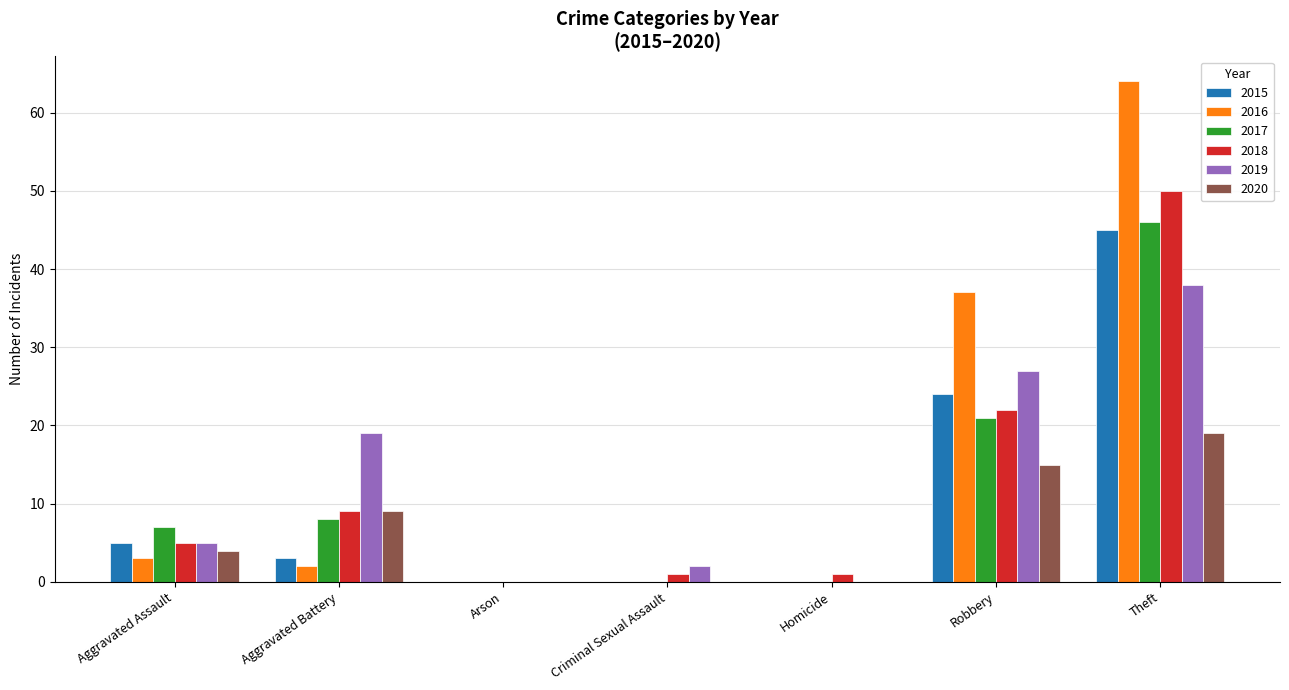

True or false: 2019 has a value of 0 at Homicide.

True